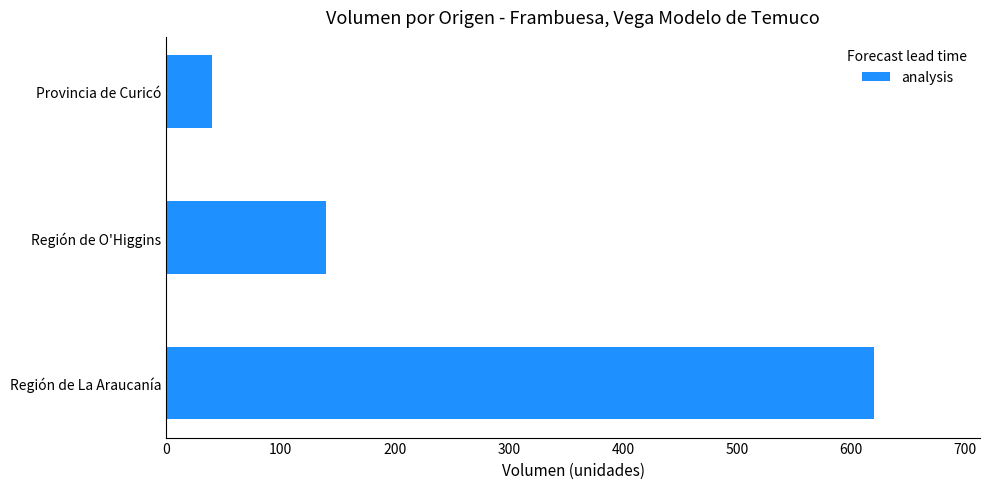

Which label corresponds to the smallest value in the chart?

Provincia de Curicó